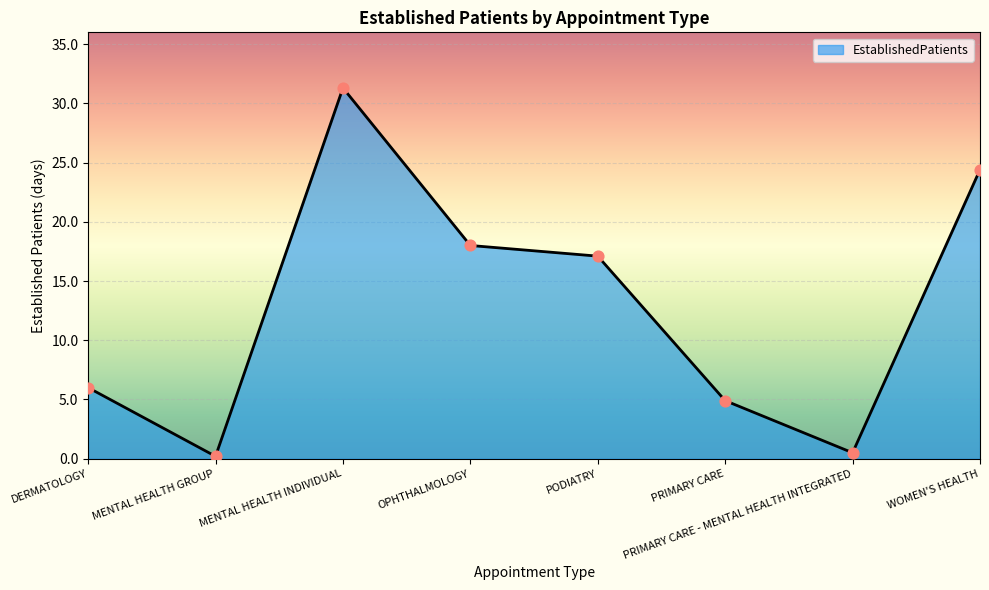

Which has a higher value, DERMATOLOGY or PODIATRY?

PODIATRY